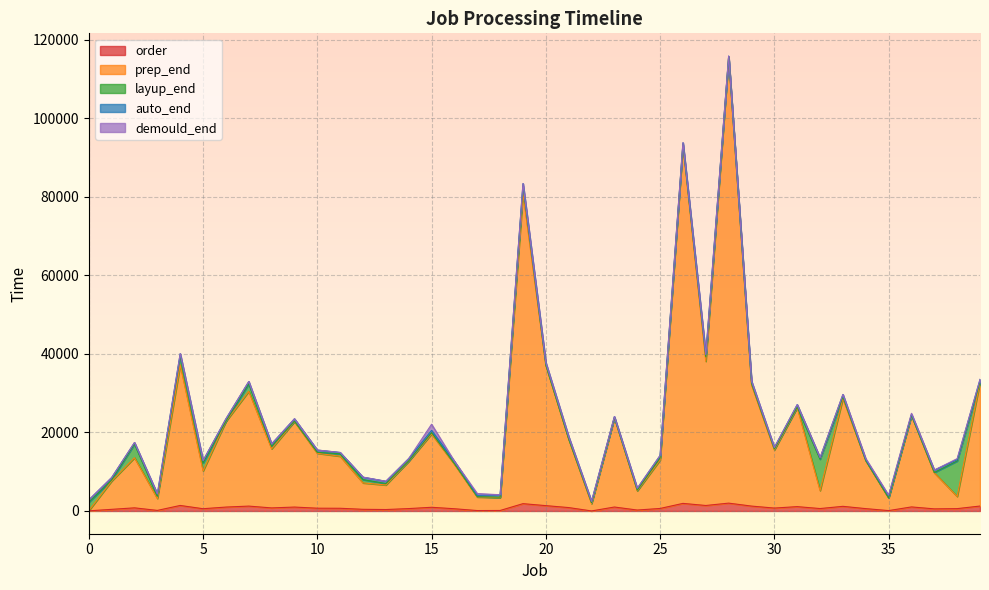

How many interior local peaks does the layup_end series have?

12